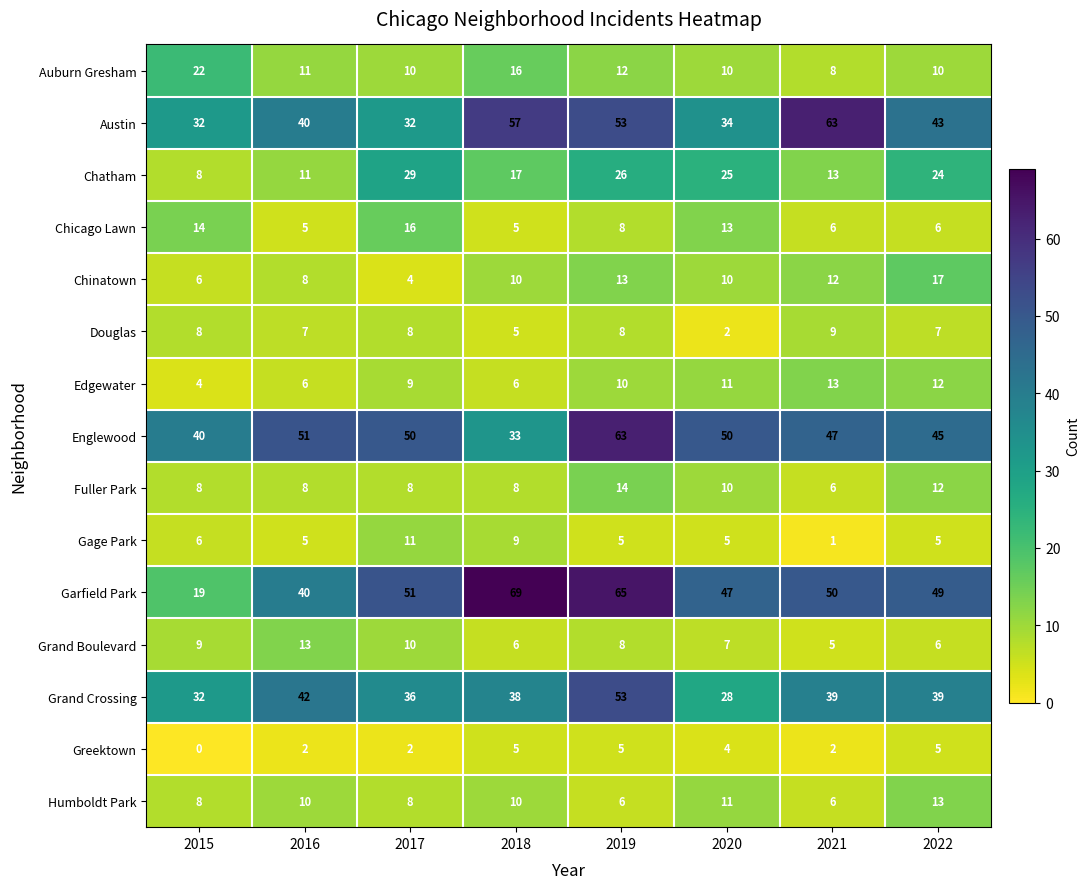

The Greektown series shows 2 at 2017. True or false?

True